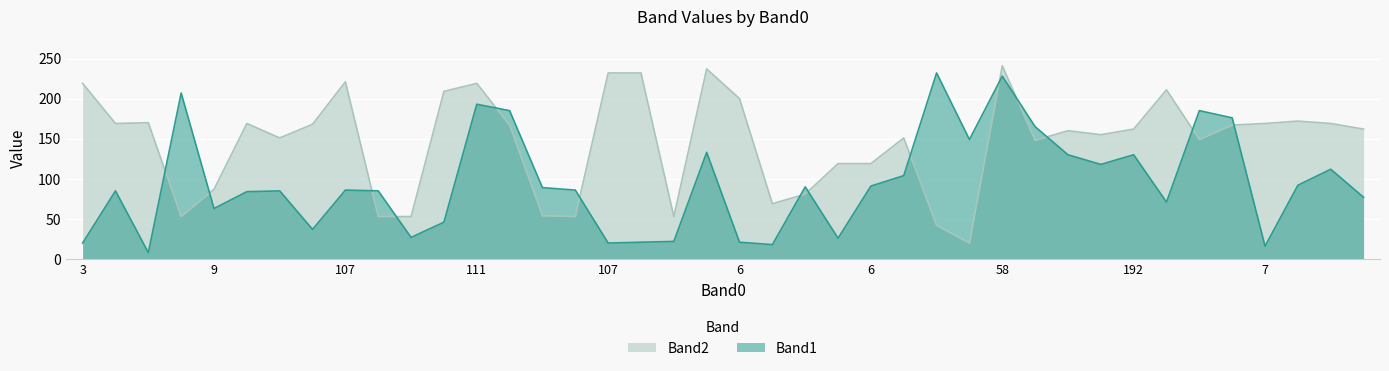

How many series are shown in this chart?

2